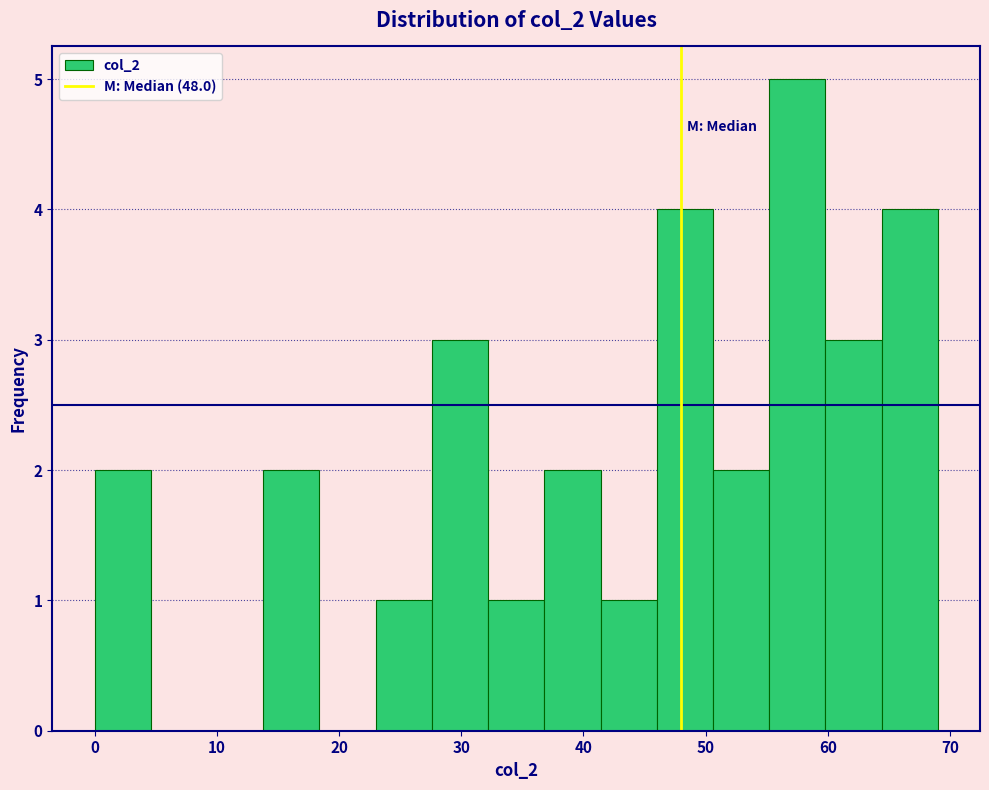

Reading left to right, list every bar in this chart as the range it spans on the x-axis followed by its height. Neither the bar edges nor the heights are printed on the chart, so give them approximately, as read against the axes.

0.0 to 4.6: 2
4.6 to 9.2: 0
9.2 to 13.8: 0
13.8 to 18.4: 2
18.4 to 23.0: 0
23.0 to 27.6: 1
27.6 to 32.2: 3
32.2 to 36.8: 1
36.8 to 41.4: 2
41.4 to 46.0: 1
46.0 to 50.6: 4
50.6 to 55.2: 2
55.2 to 59.8: 5
59.8 to 64.4: 3
64.4 to 69.0: 4